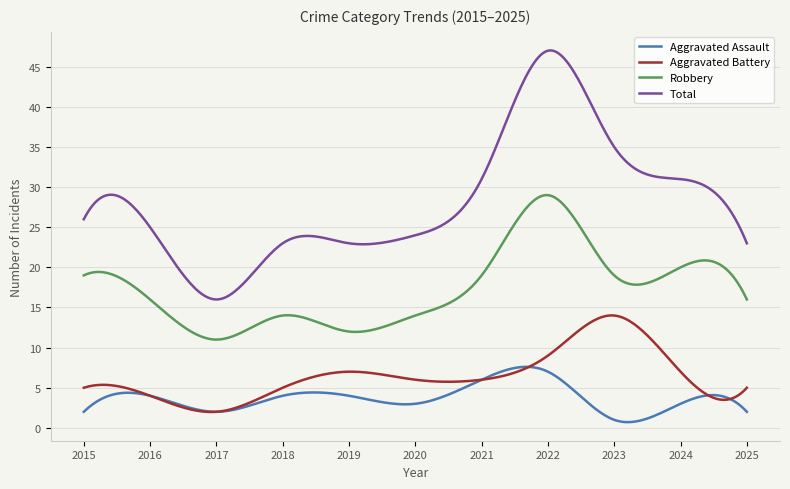

True or false: Total and Robbery intersect in this chart.

False